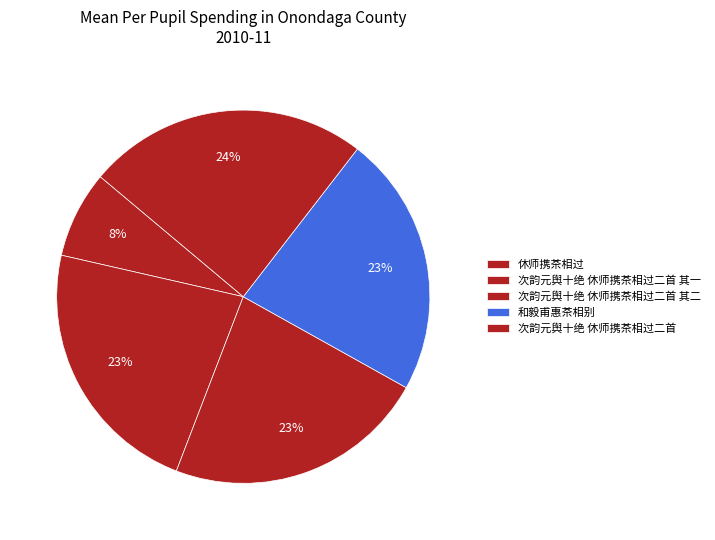

How many slices are in this pie chart?

5